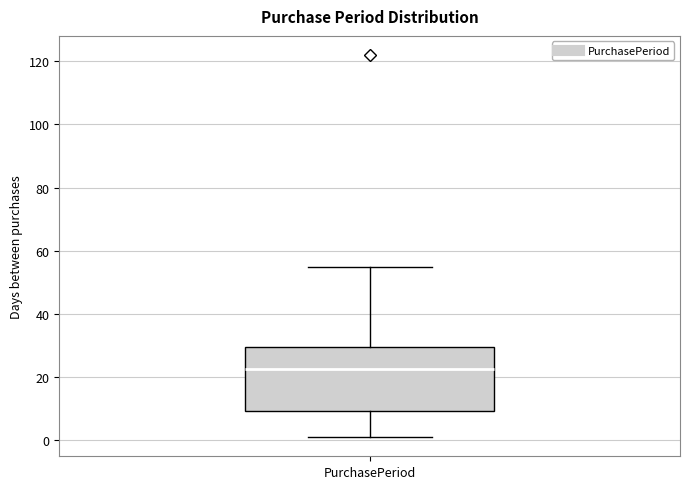

Transcribe this box plot: give where the median line is, the range the box spans, and where the two whiskers end, as read against the y-axis. The values are not printed on the chart, so give them approximately, as read against the axis.

median 22, box 10 to 30, whiskers 2 to 56